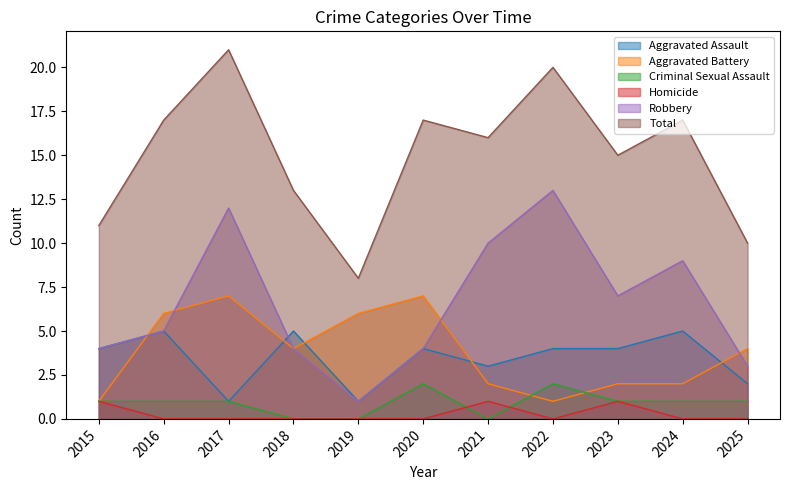

At 2017, list the series in order from smallest to largest.

Homicide, Aggravated Assault, Criminal Sexual Assault, Aggravated Battery, Robbery, Total